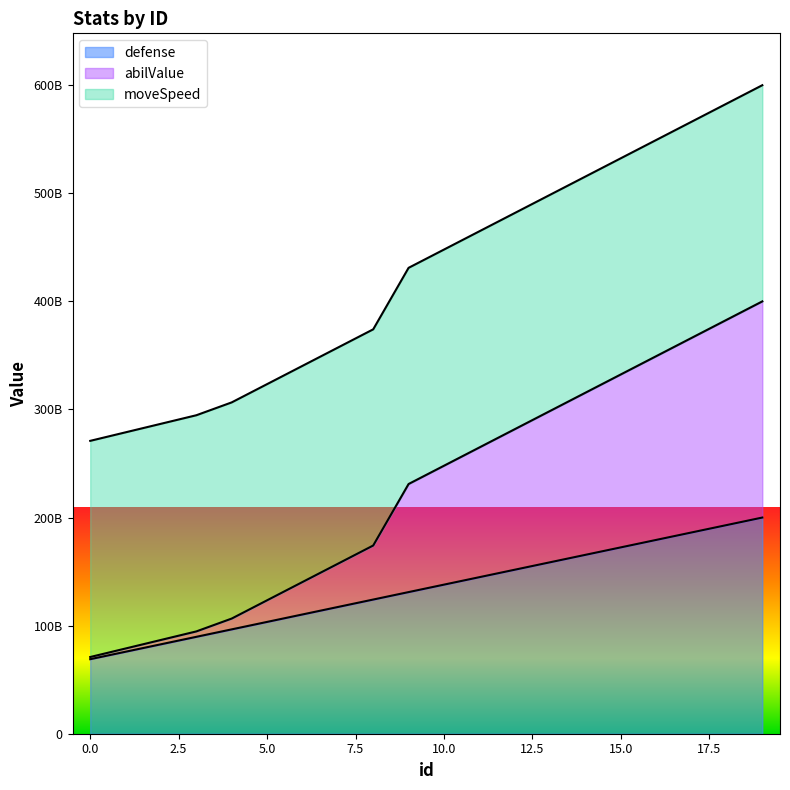

Which category has the highest value in the abilValue series?

19